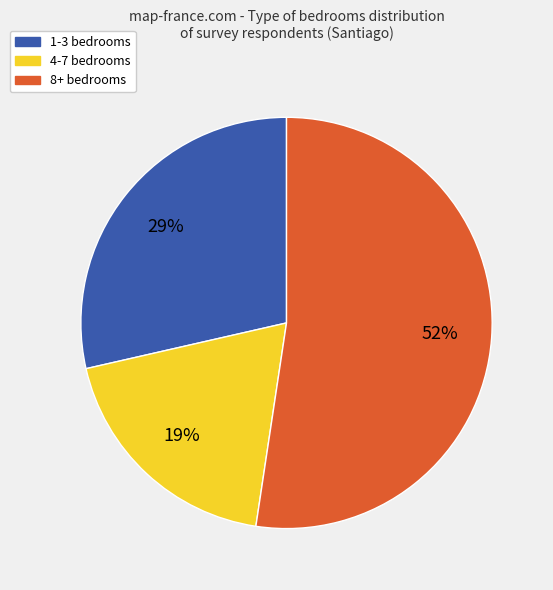

To the nearest percent, what is the difference between the largest and smallest slice percentages?

33%